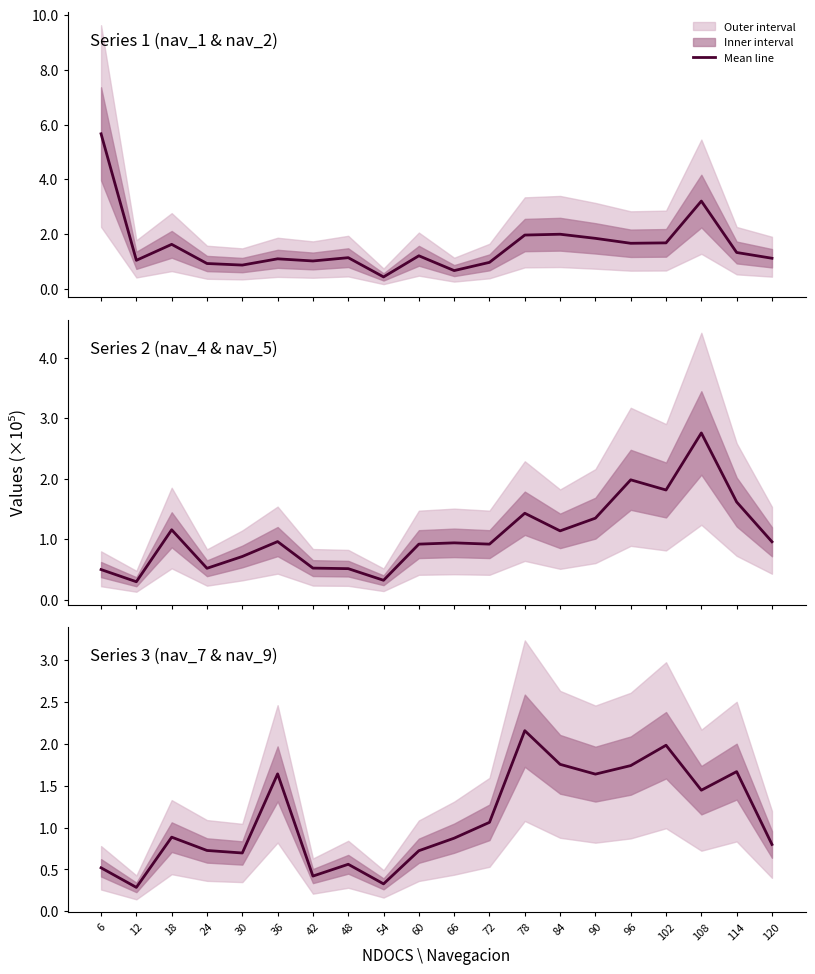

How many times do Series 2 (nav_4 & nav_5) and Series 1 (nav_1 & nav_2) cross each other?

6